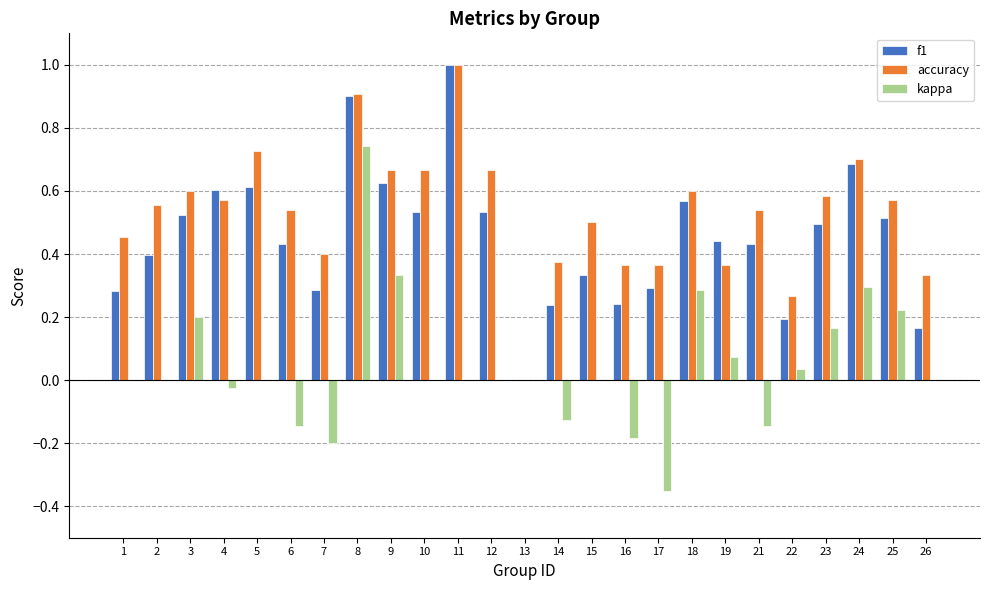

The accuracy series shows 0.5 at 14. True or false?

False